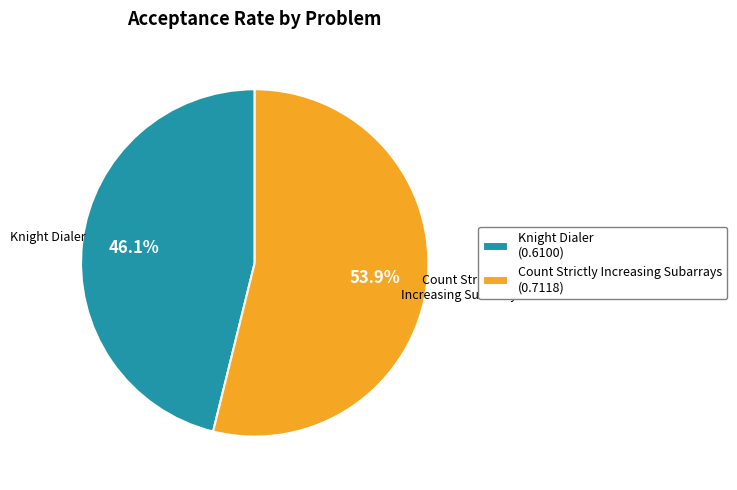

To the nearest percent, what is the combined percentage of Count Strictly Increasing Subarrays and Knight Dialer?

100%